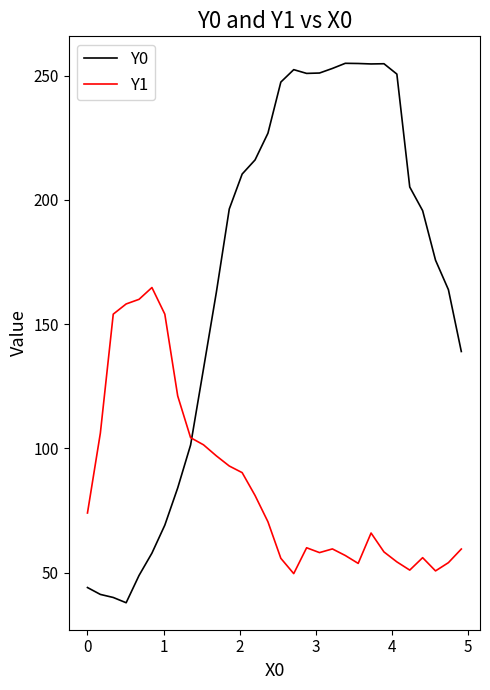

Rank the series by their maximum value, from lowest to highest.

Y1, Y0